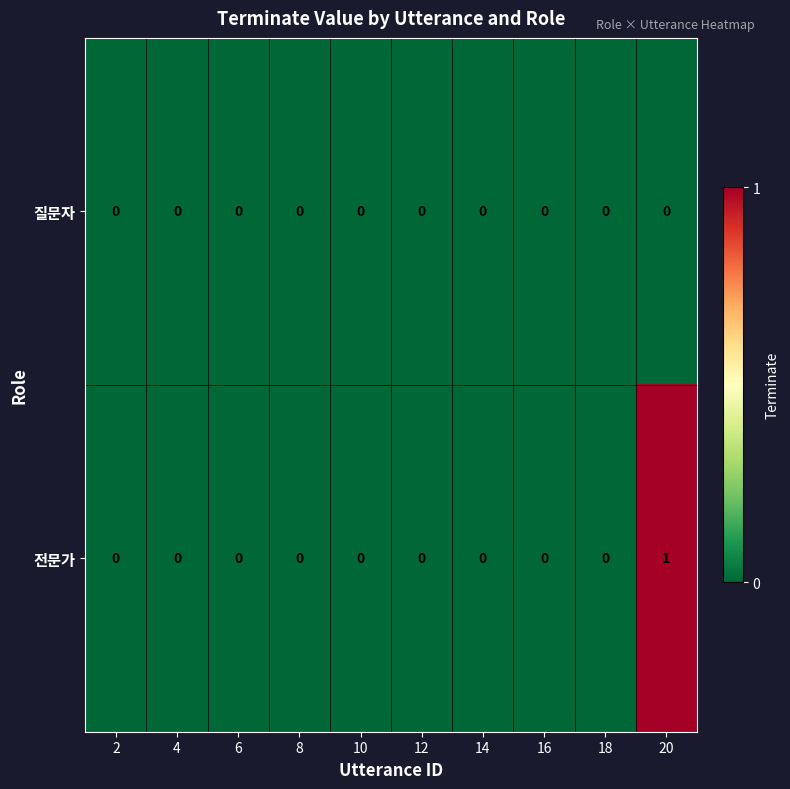

How many 전문가 values are between 0 and 1?

10